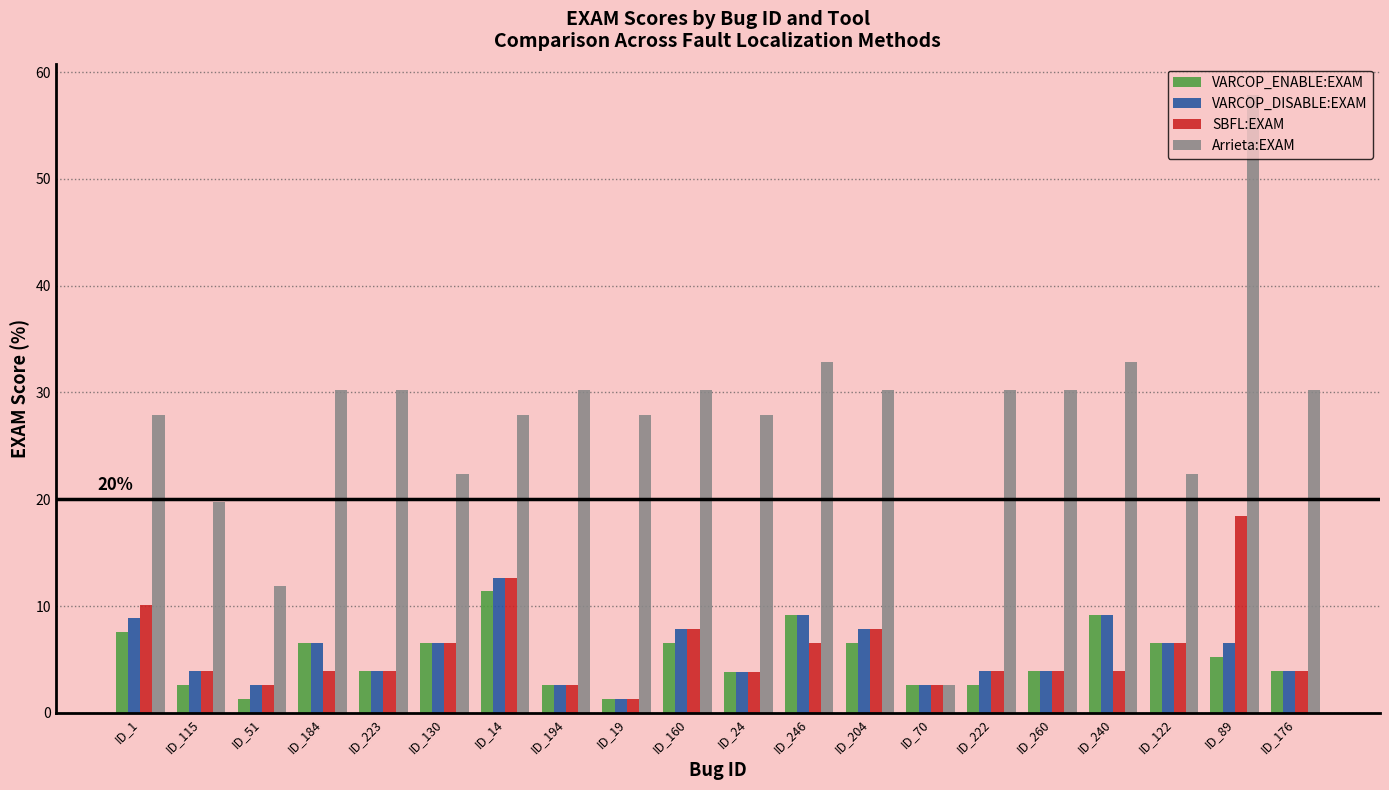

What is the sum of all Arrieta:EXAM values?

556.1